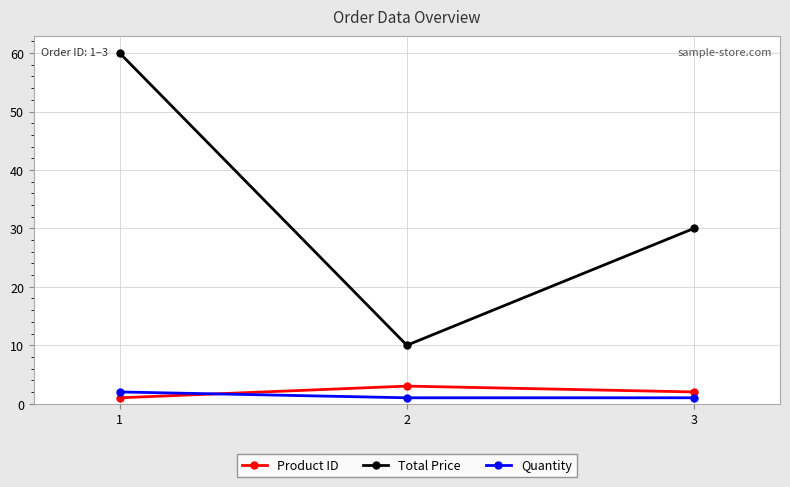

What is the difference between the highest and lowest values at 2?

9.0